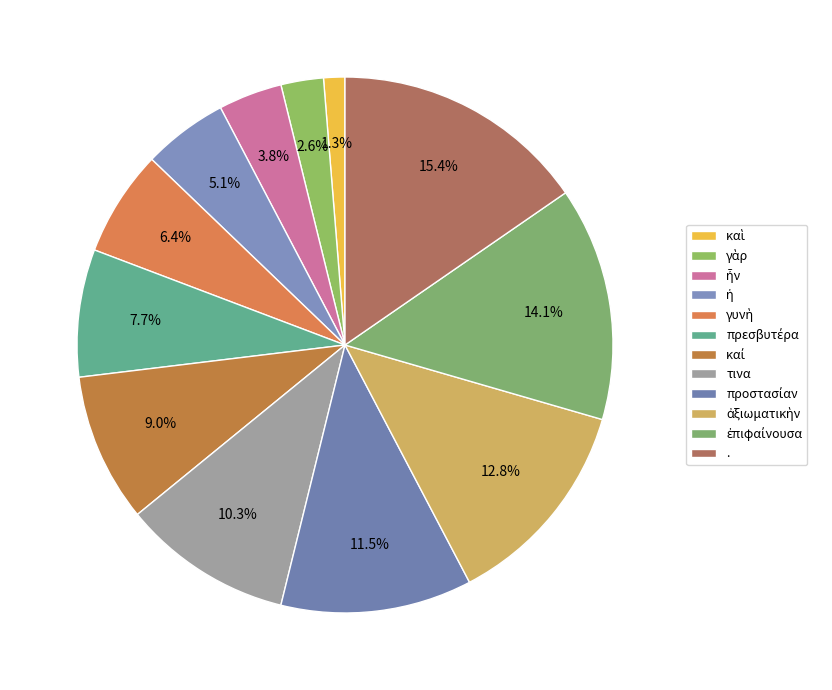

To the nearest percent, what is the difference between the ἐπιφαίνουσα and πρεσβυτέρα slice percentages?

6%